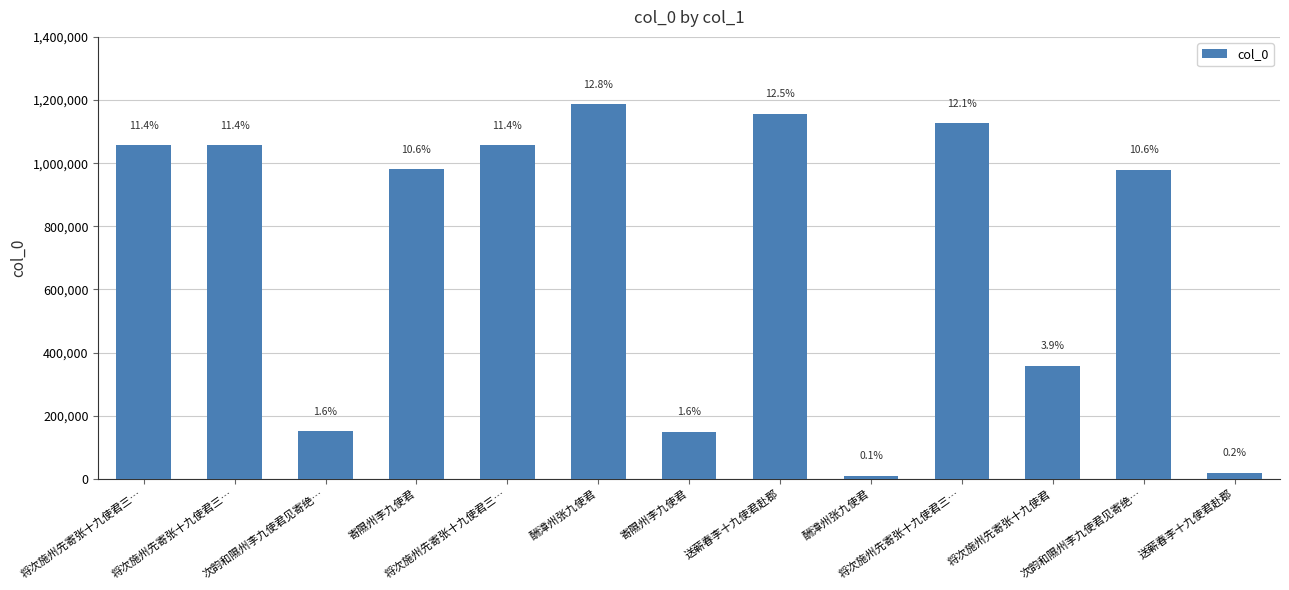

Does the chart contain any negative values?

No